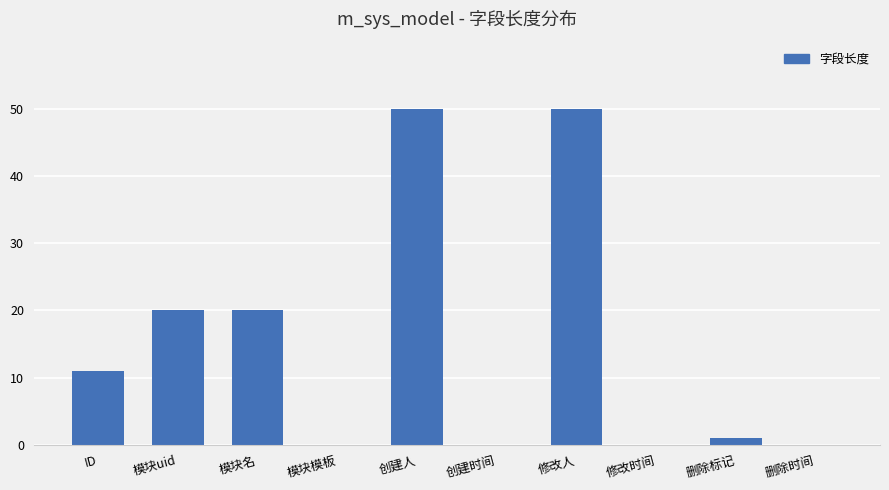

Reading left to right, list all the values displayed in this chart.

ID=11	模块uid=20	模块名=20	模块模板=0	创建人=50	创建时间=0	修改人=50	修改时间=0	删除标记=1	删除时间=0